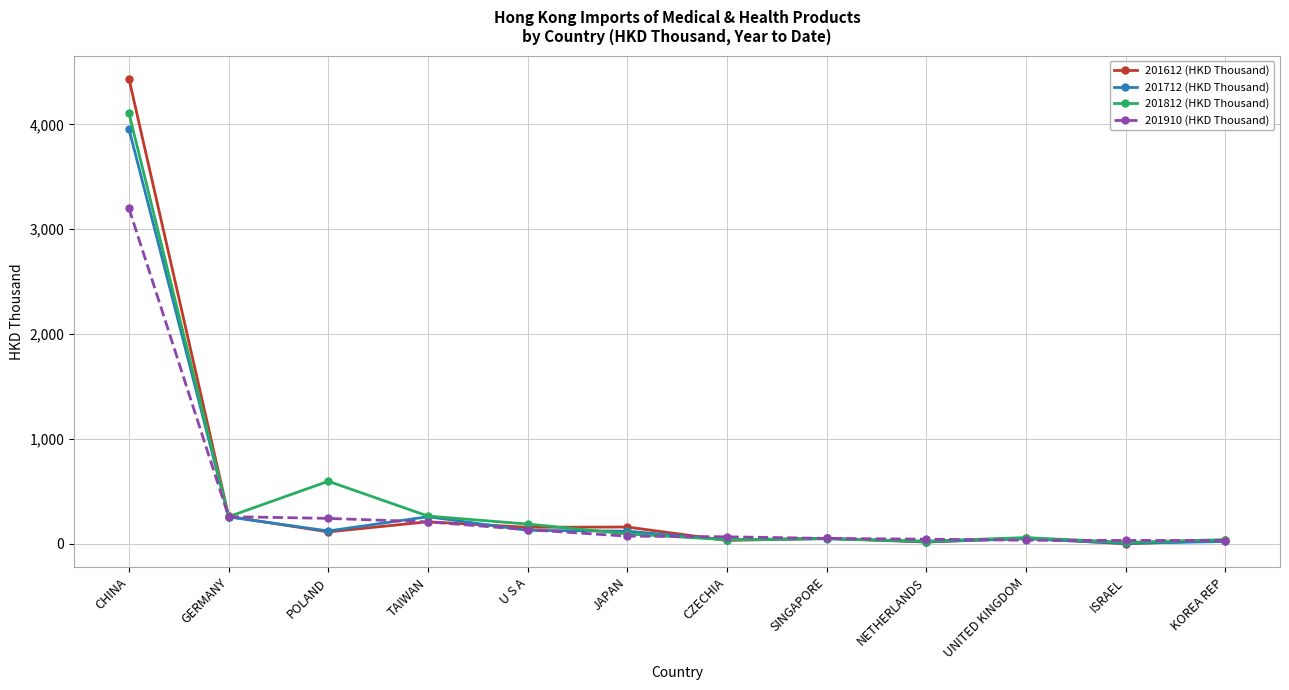

True or false: 201612 (HKD Thousand) has more than 0 points higher than both neighbors.

True